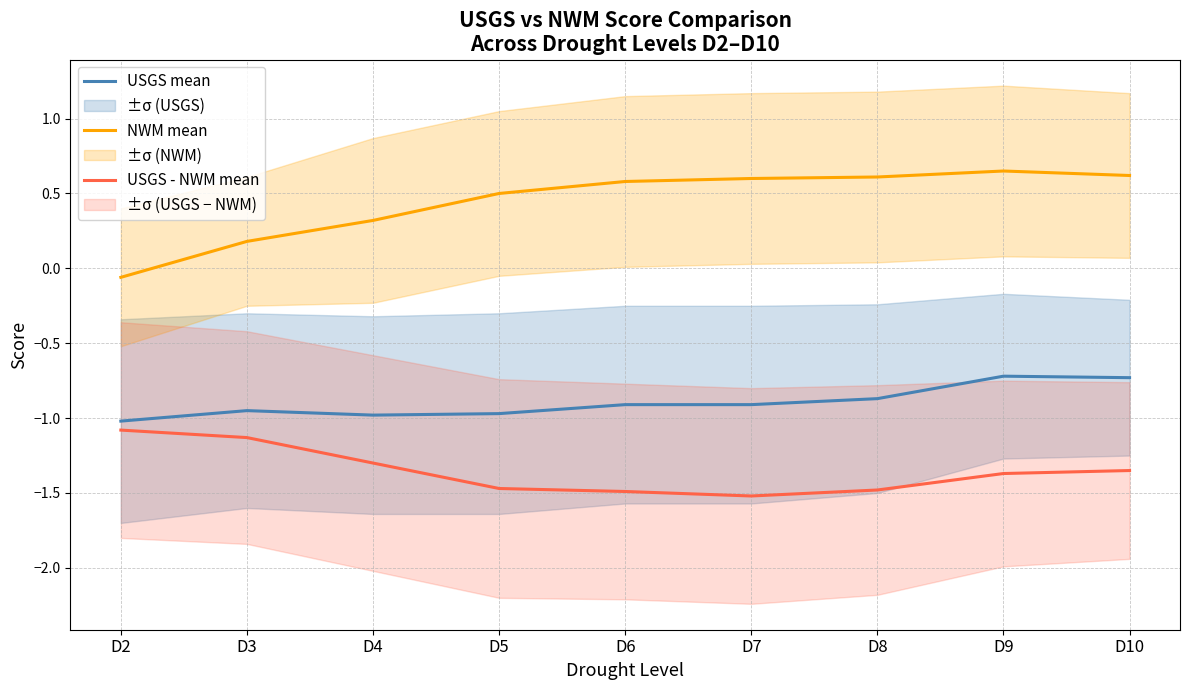

How many lines are shown in the chart?

3